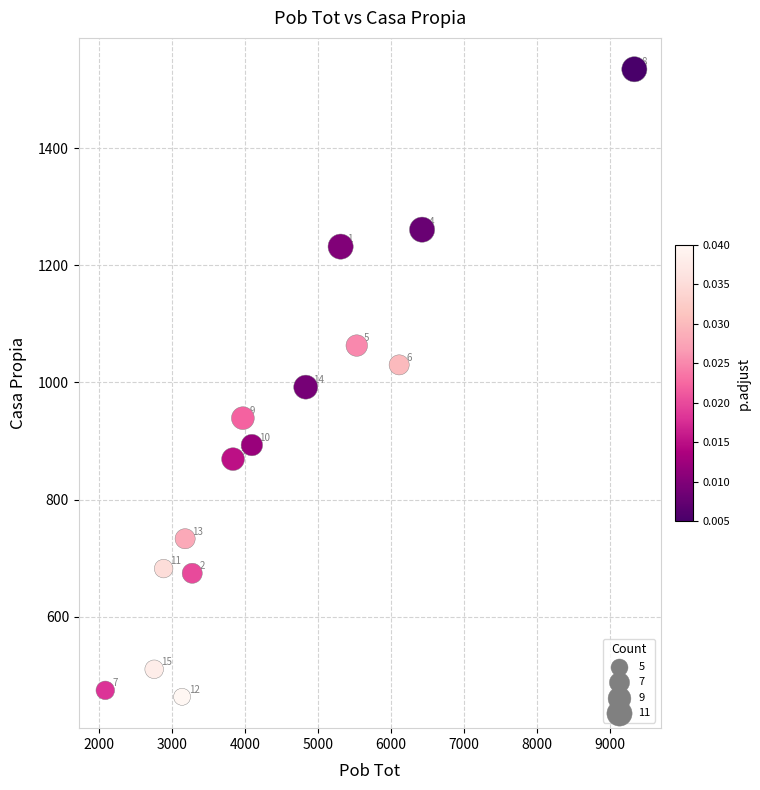

What Y value in the scatter plot is closest to 999?

992